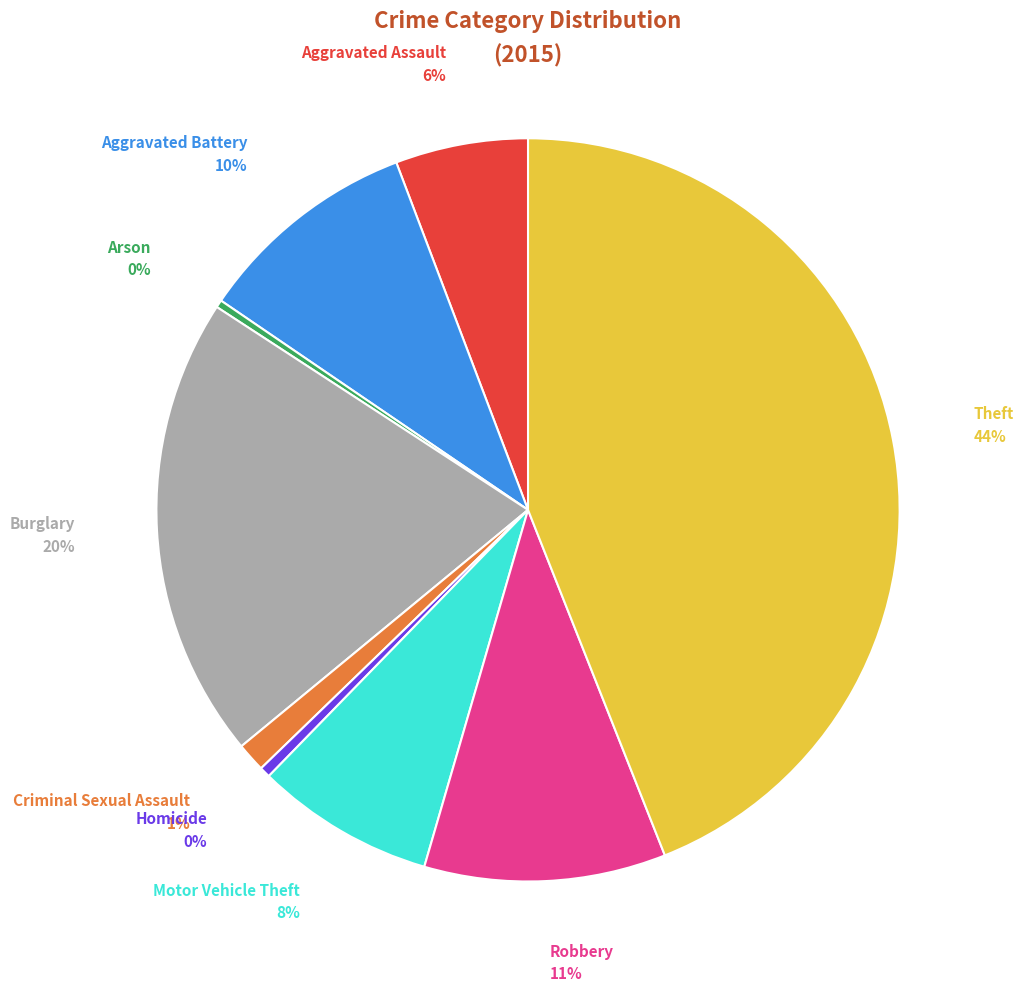

Which slice is the largest?

Theft